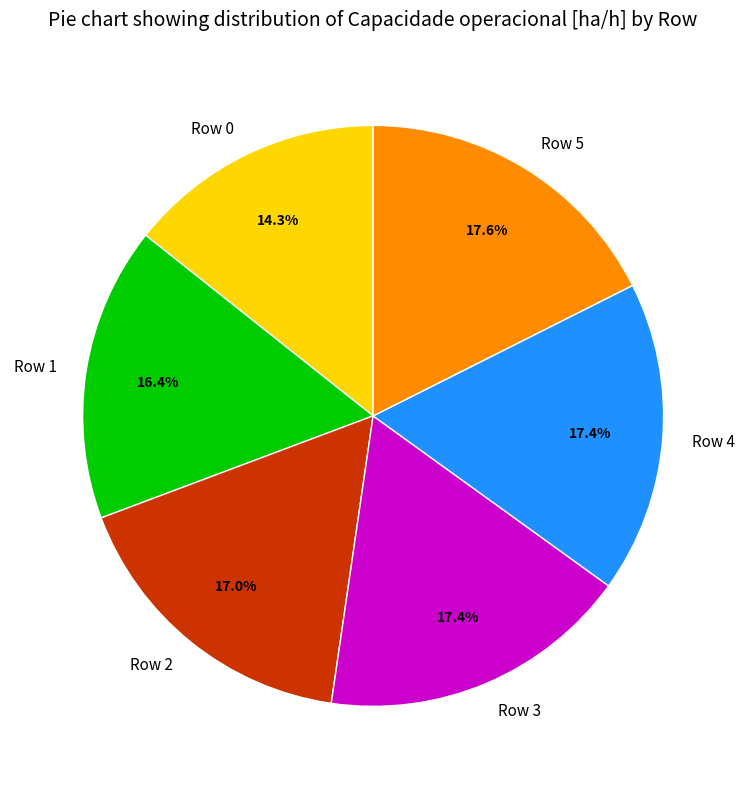

What percentage is the Row 2 slice, to the nearest percent?

17%